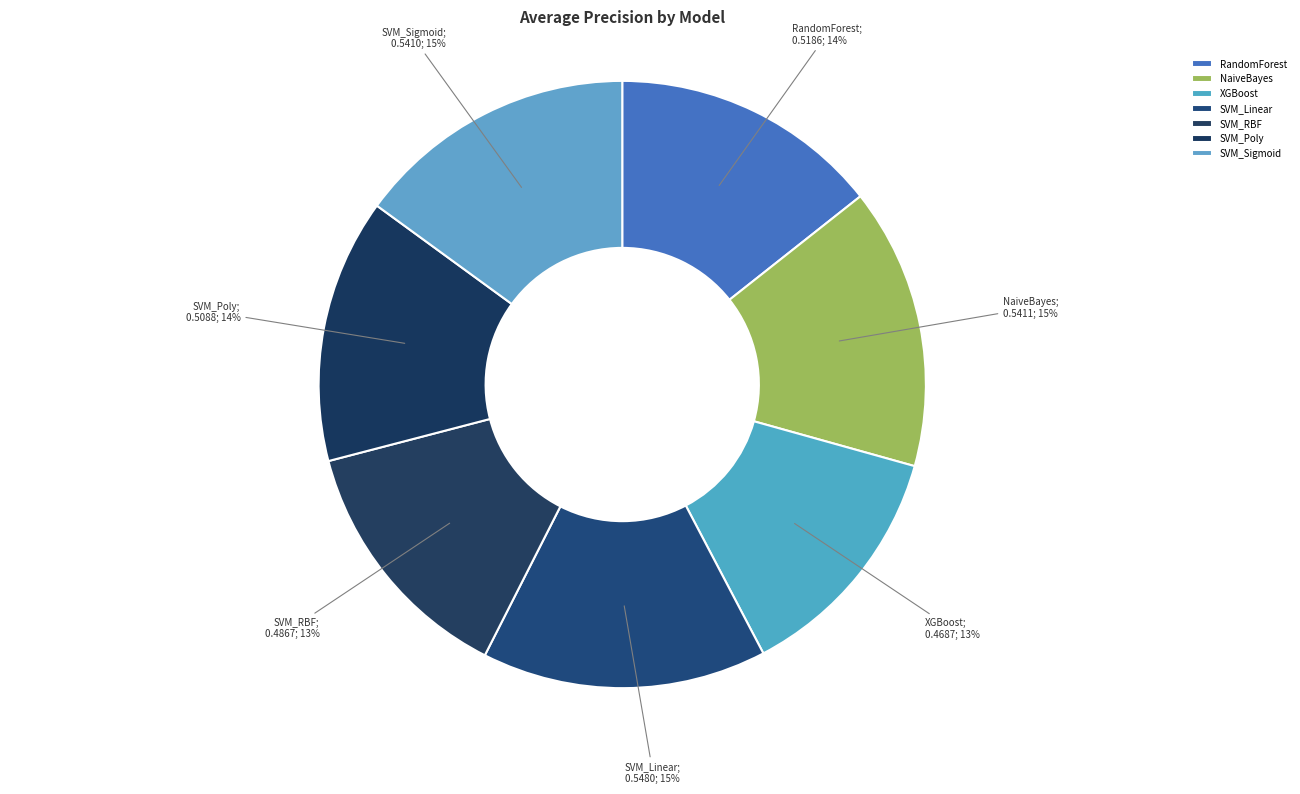

Which category has the smallest portion of the pie?

XGBoost